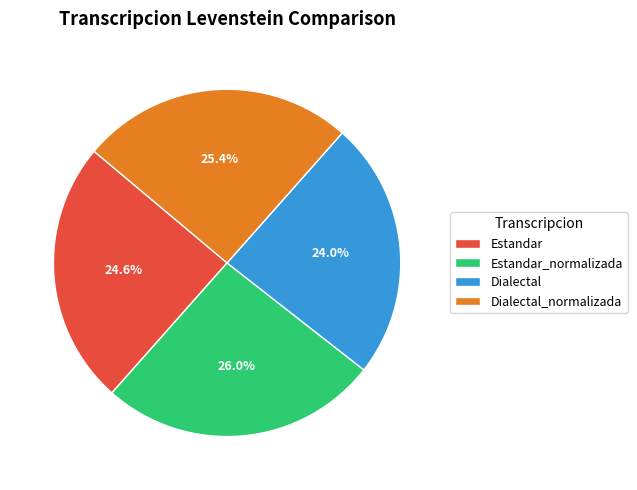

Which slice is the largest?

Estandar_normalizada